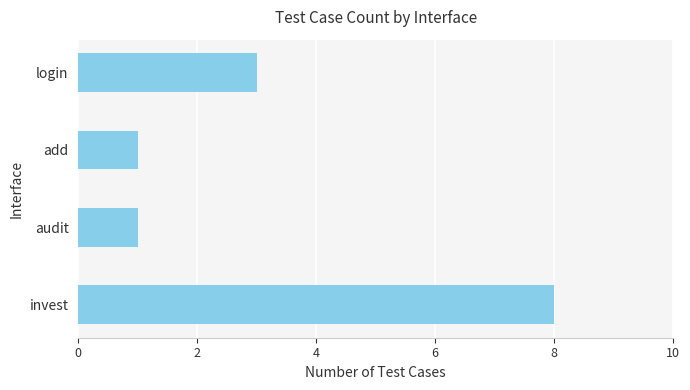

The chart shows a value of 1 at add. True or false?

True